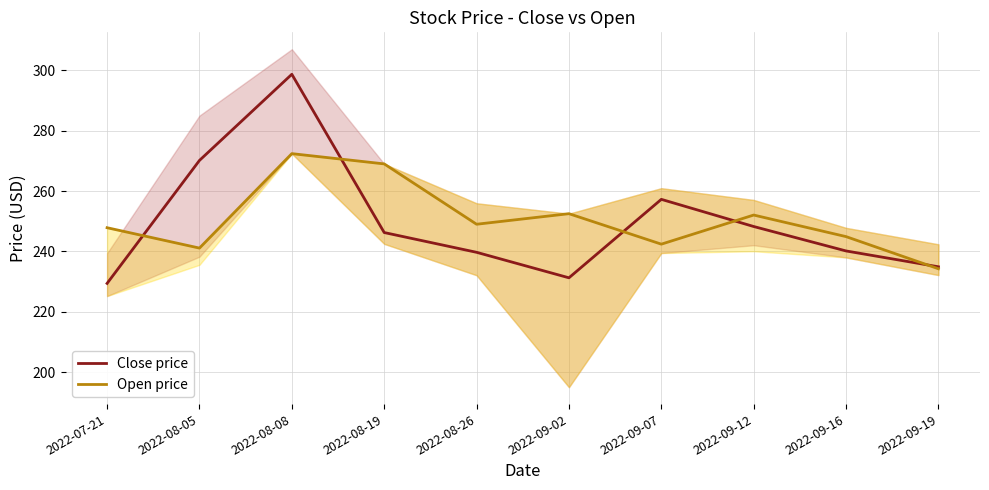

How many lines are shown in the chart?

2